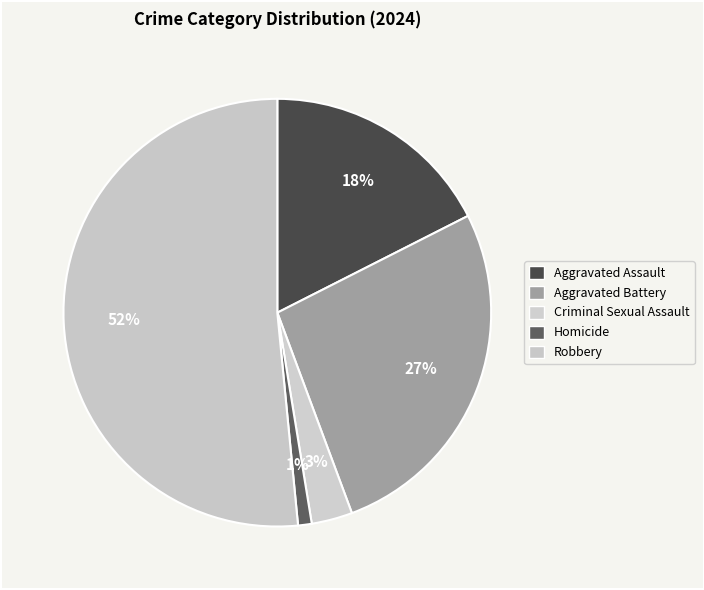

To the nearest percent, what is the combined percentage of Robbery and Aggravated Assault?

69%